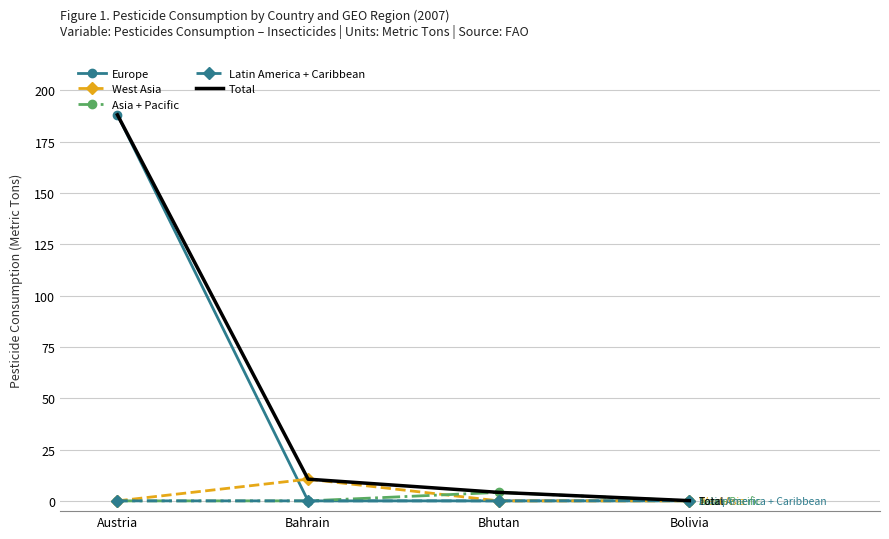

Which series changed the most between Austria and Bhutan?

Europe